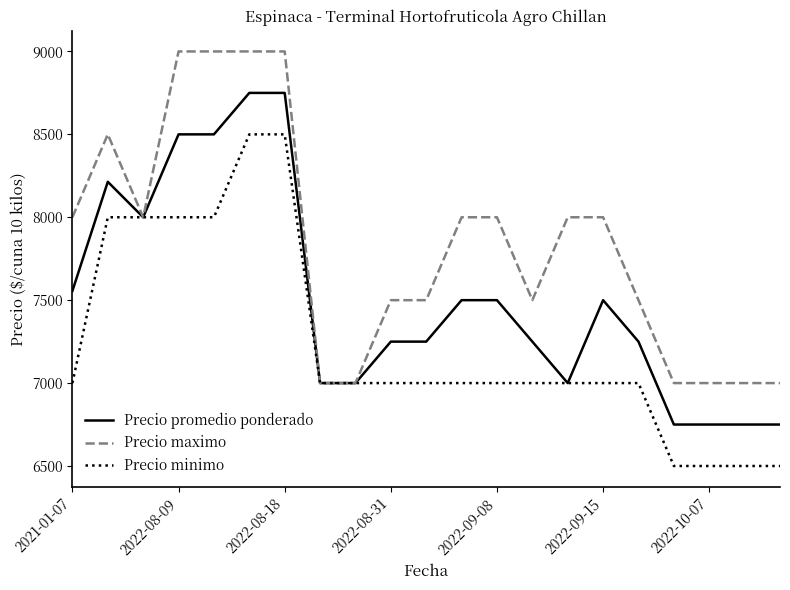

Which series has the largest total across all categories?

Precio maximo